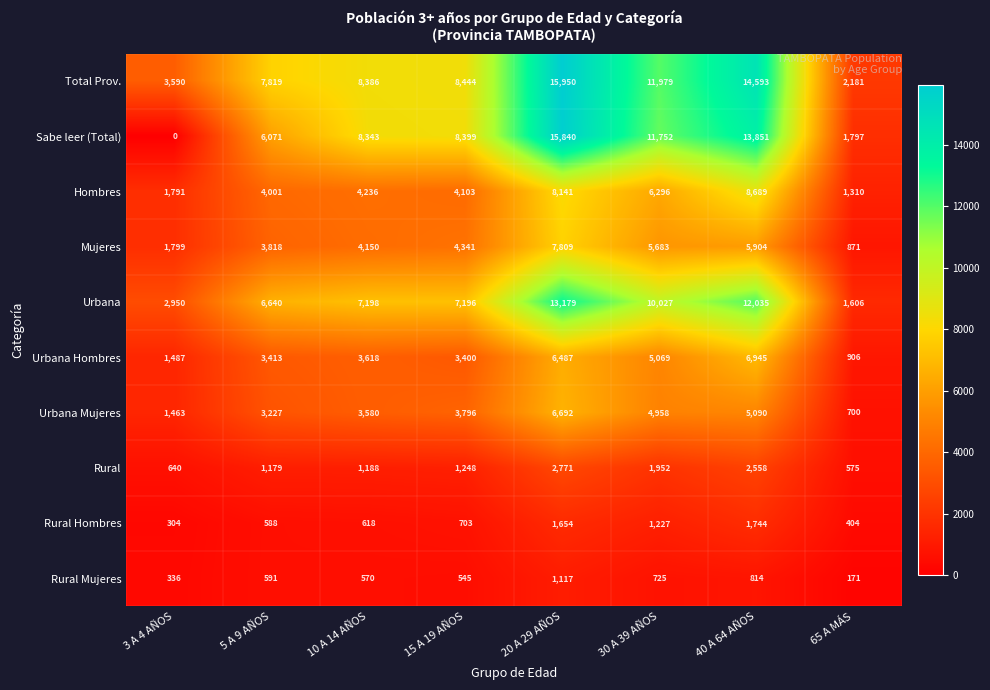

What is the average value of the Hombres series?

4821